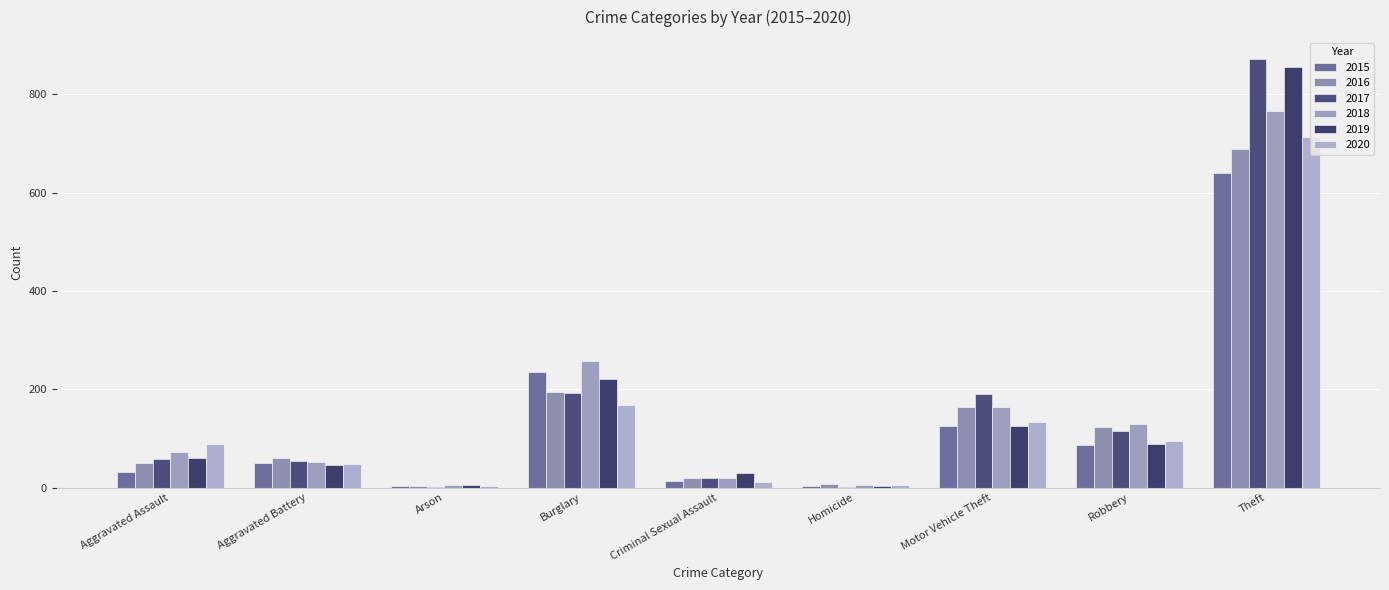

At which category is the sum across all series the highest?

Theft